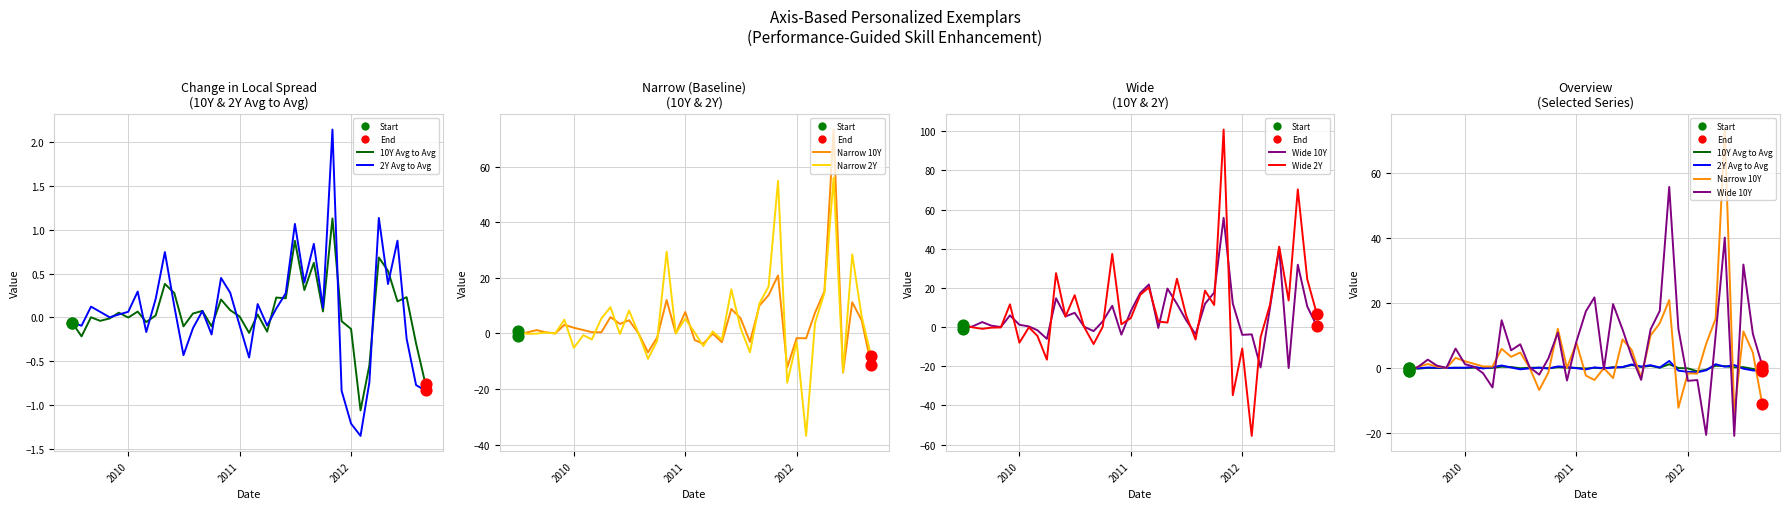

Which series has the largest Y range (max minus min)?

Wide 2Y